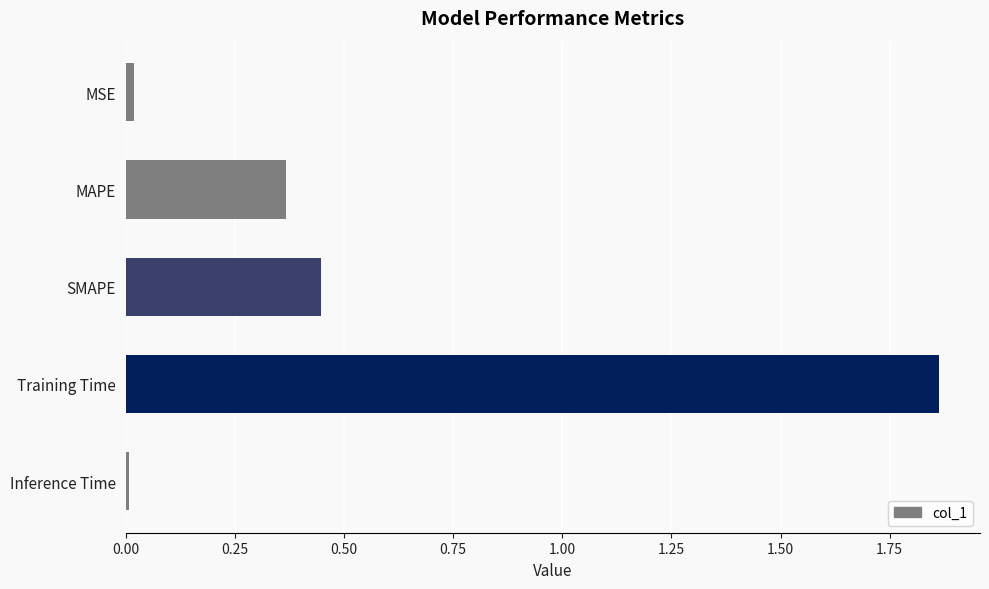

What is the average value?

0.5